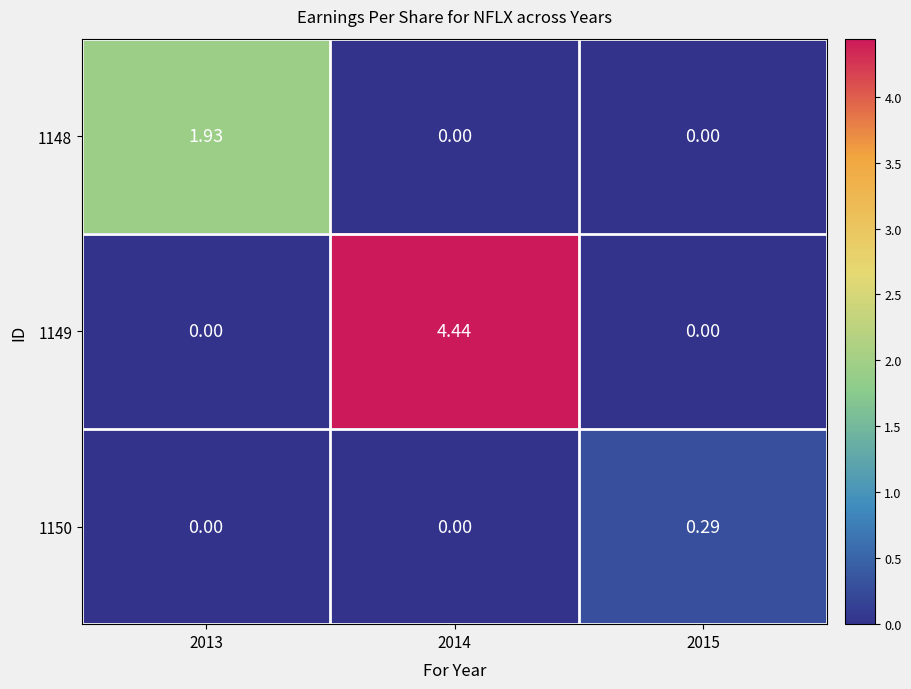

Is the value of 1150 at 2015 greater than the value of 1148 at 2014?

Yes